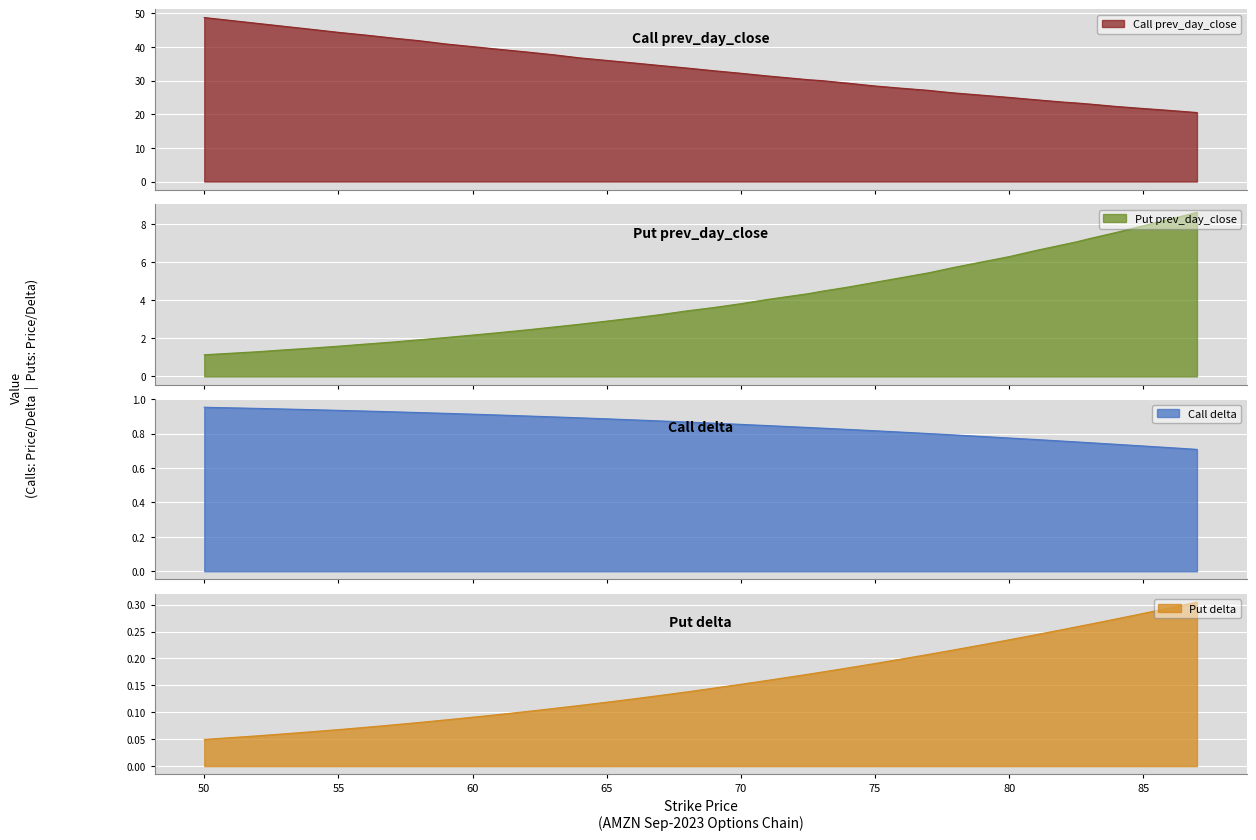

Is the value of Put delta at 84 greater than the value of Put prev_day_close at 72.5?

No